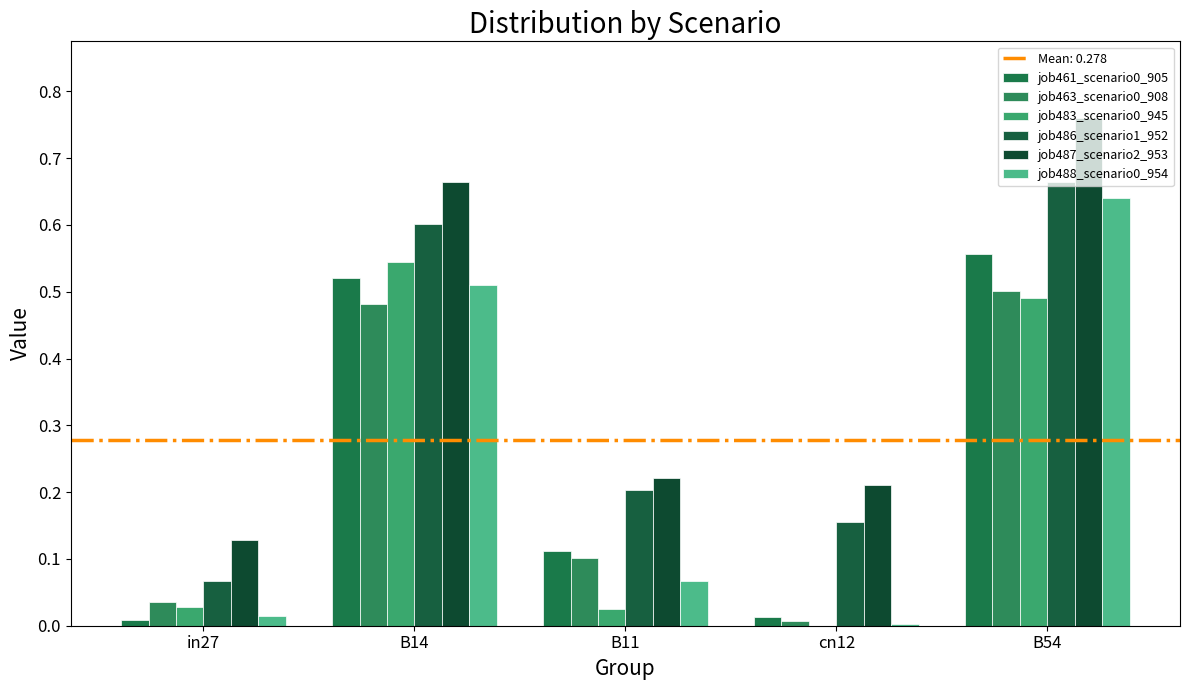

What is the label of the 2nd bar from the left?

B14